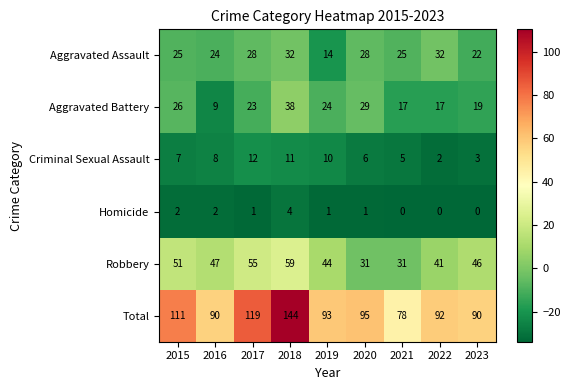

Between 2015 and 2020, which series saw the biggest shift?

Robbery